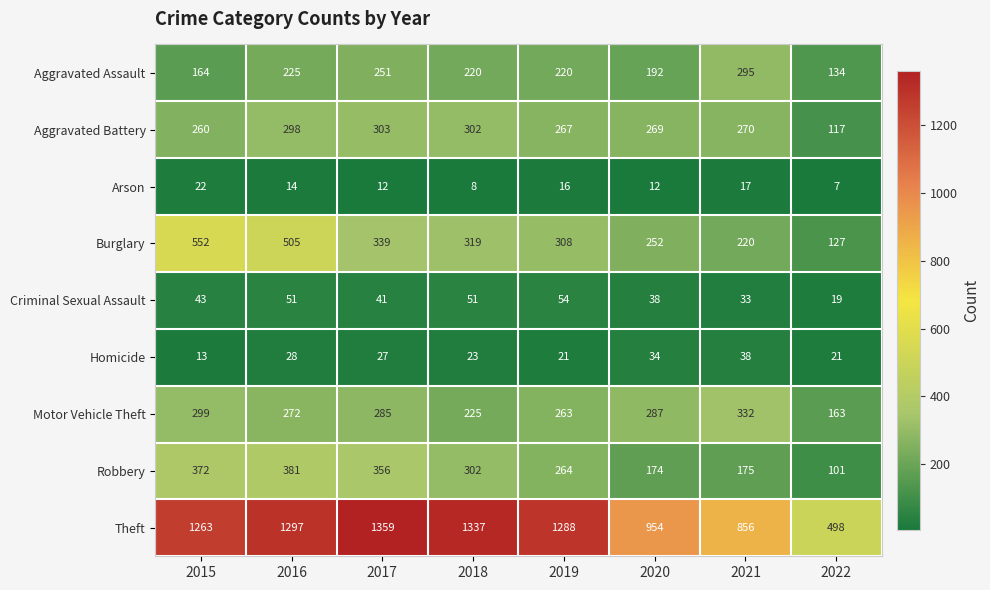

What is the average value of the Burglary series?

328